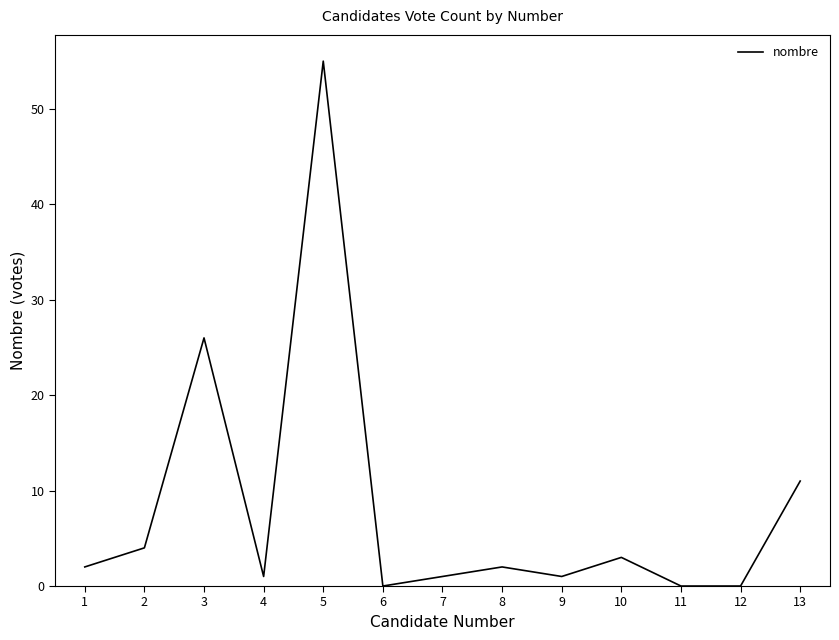

What is the greatest value displayed?

55